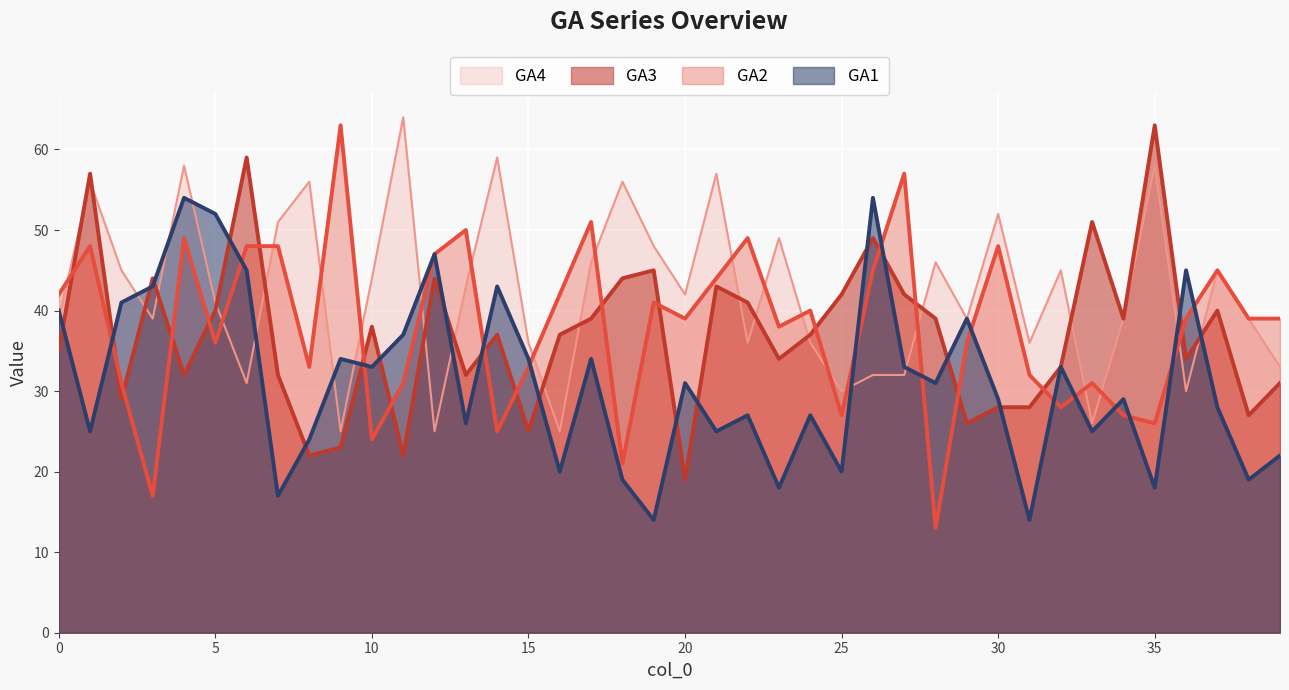

Which category has the lowest value in the GA1 series?

19